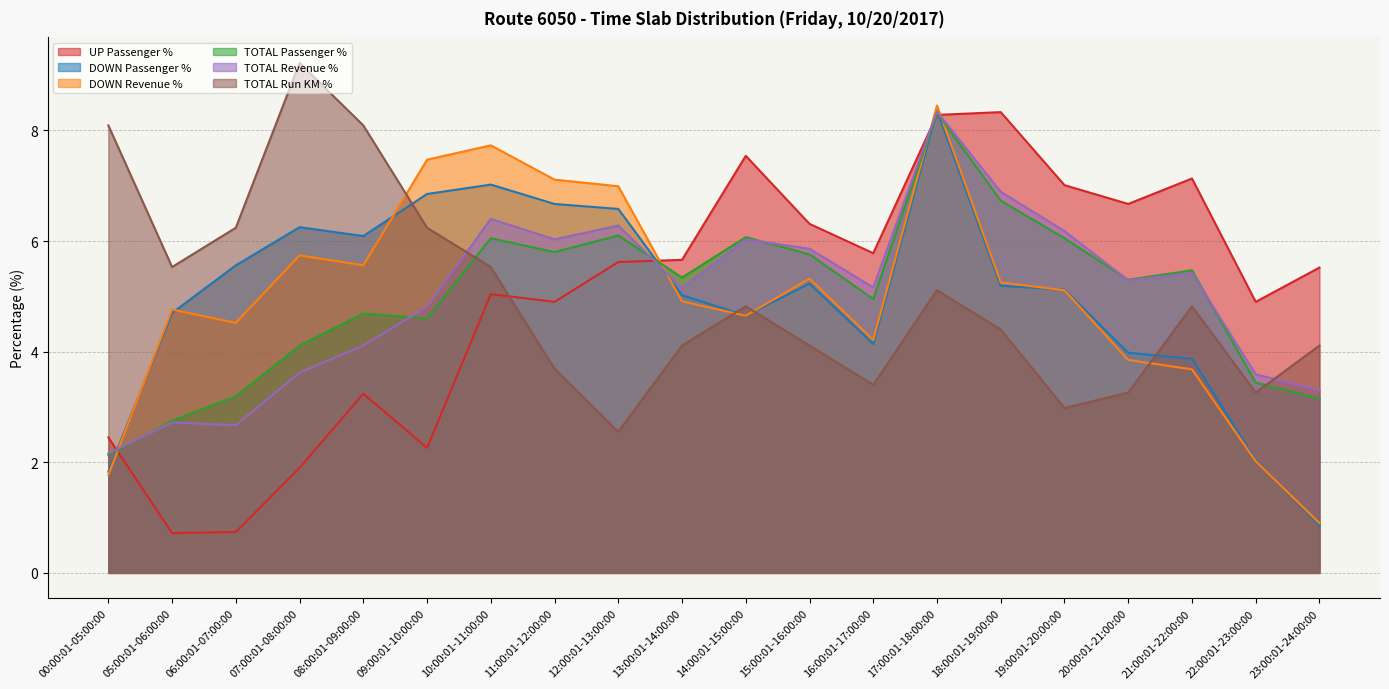

Rank the series by their maximum value, from lowest to highest.

TOTAL Passenger %, UP Passenger %, TOTAL Revenue %, DOWN Passenger %, DOWN Revenue %, TOTAL Run KM %